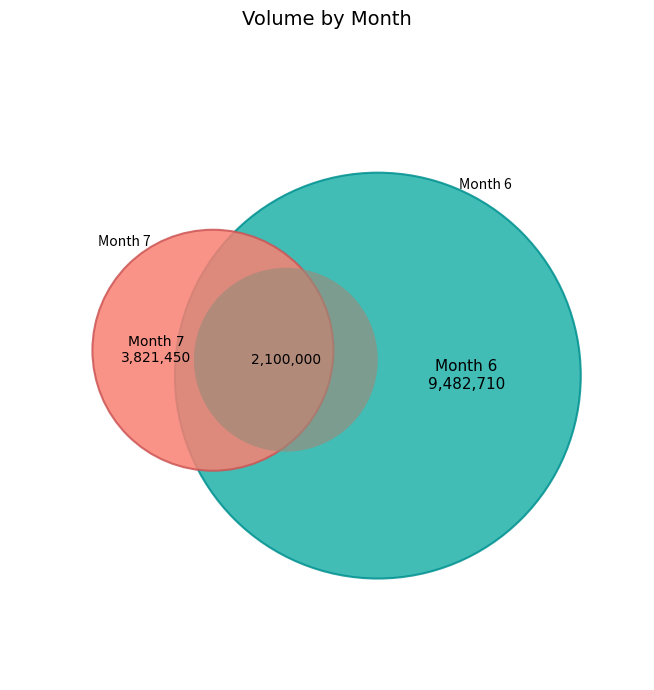

Which category has the smallest portion of the pie?

7